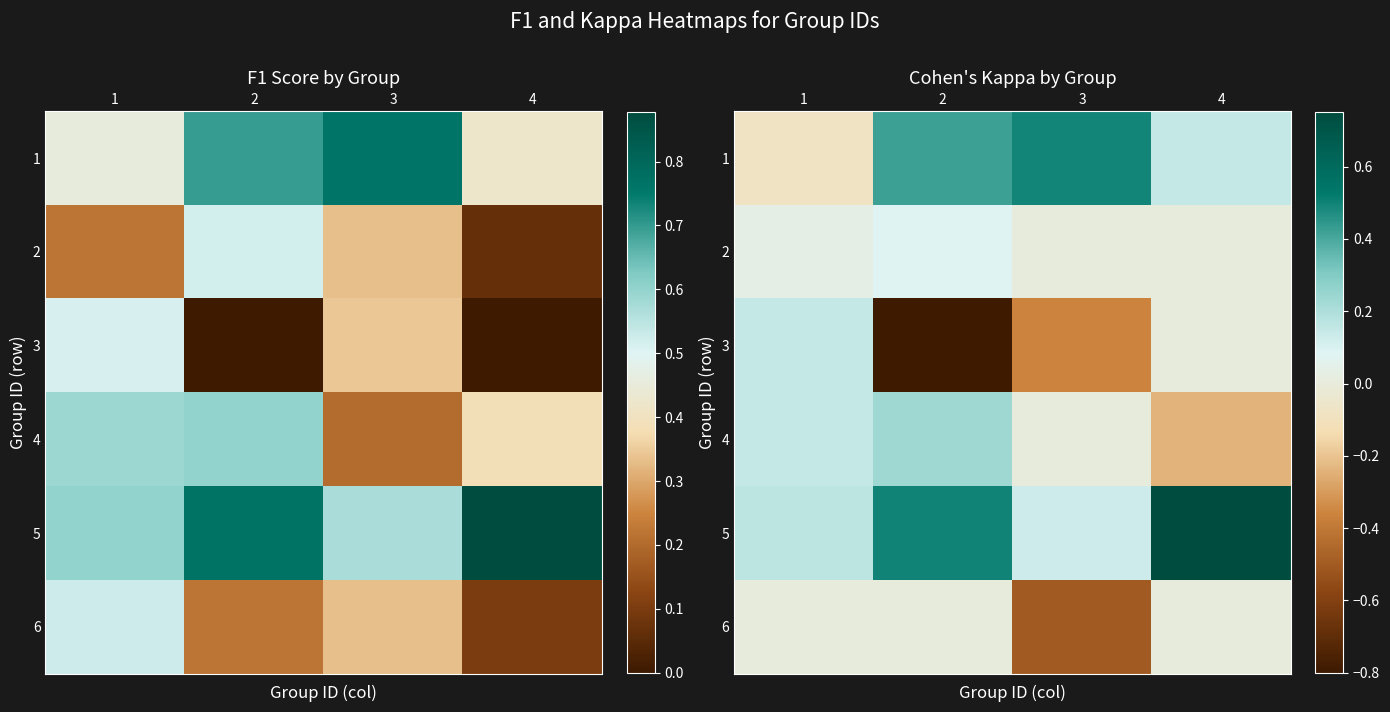

Which has a higher value, 2 or 1?

2